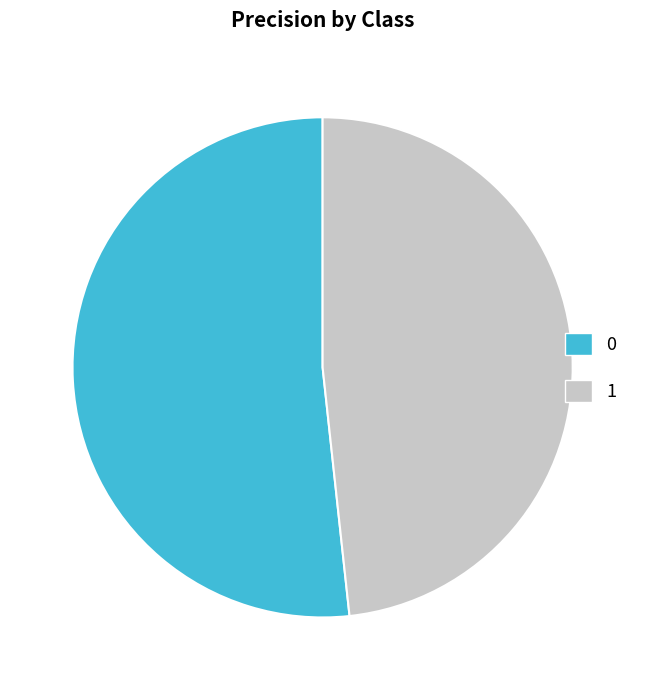

Combined, do 0 and 1 account for over 50%?

Yes